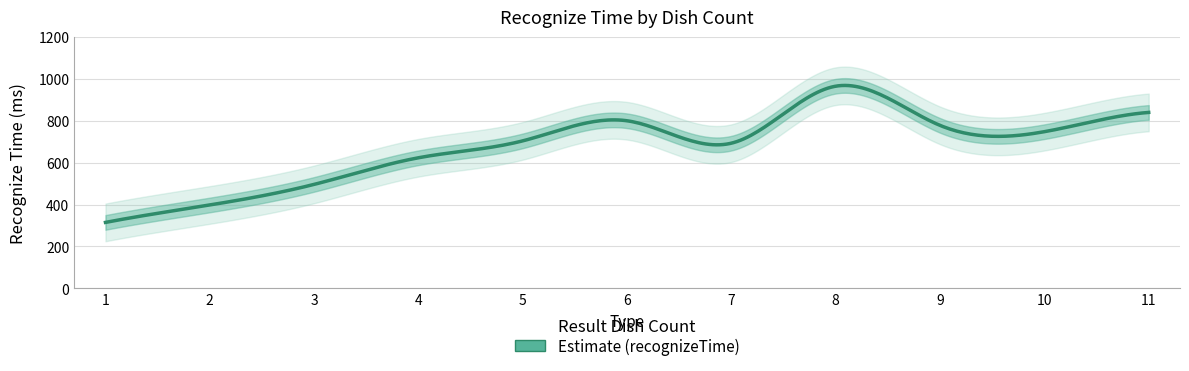

Reading right to left, transcribe all the data shown in this chart.

840.0	748.0	778.0	965.3	693.1	800.1	704.2	623.4	496.2	397.9	314.6